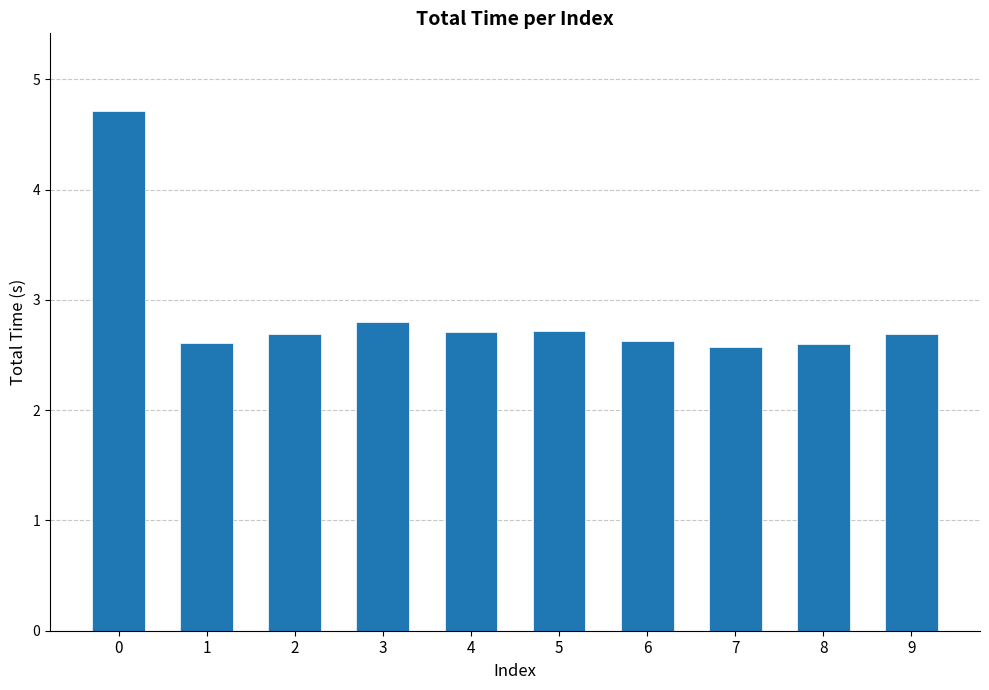

What is the maximum value shown in the chart?

4.7